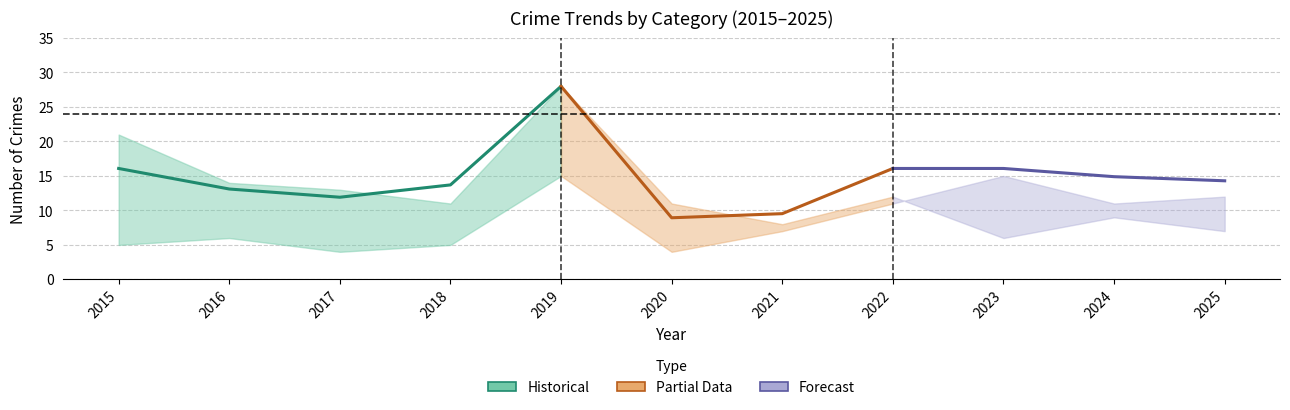

At which category is the sum across all series the highest?

2019